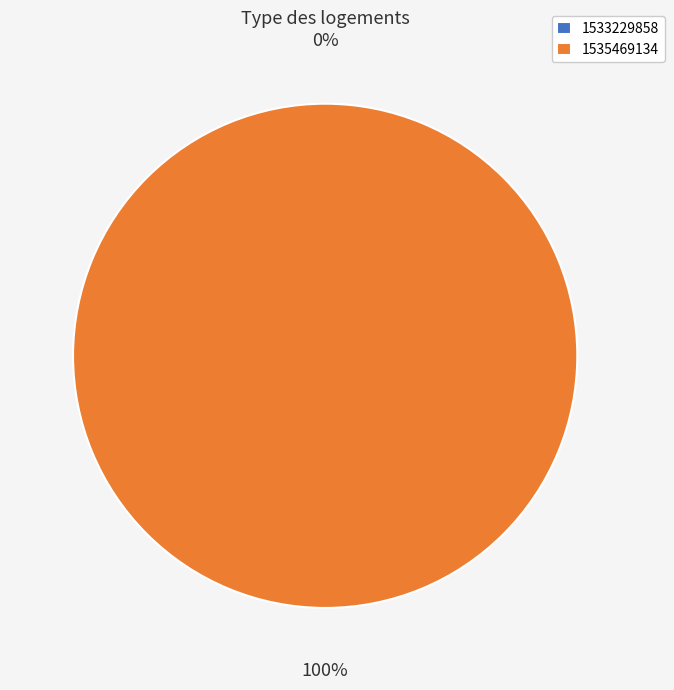

What is the largest slice in the pie chart?

1535469134